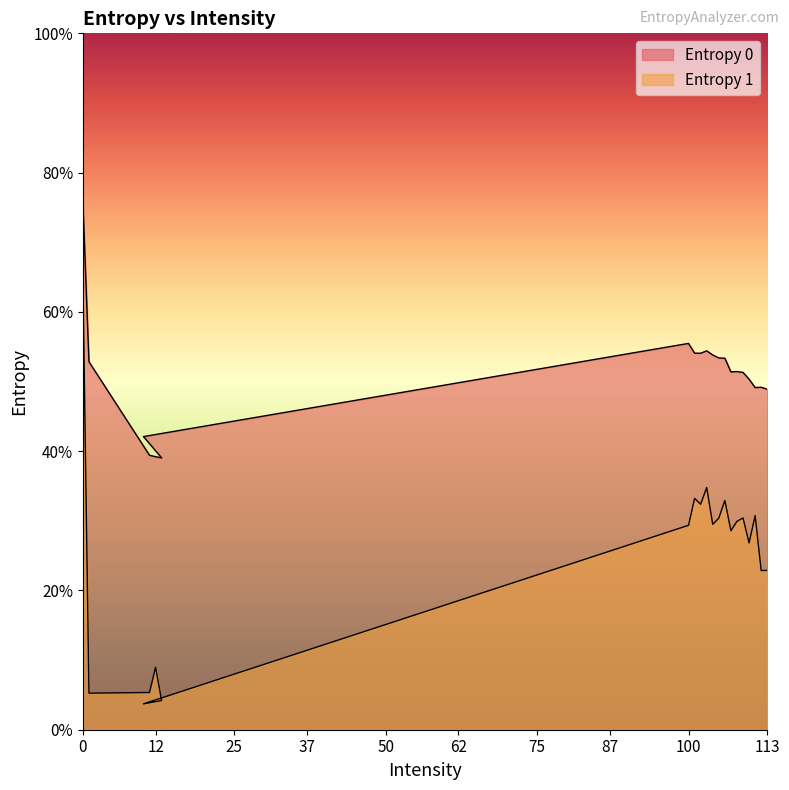

Reading left to right, what are all the values shown in this chart?

Entropy 0: 0=7.6	1=5.3	11=3.9	12=3.9	13=3.9	10=4.2	100=5.5	101=5.4	102=5.4	103=5.4	104=5.4	105=5.3	106=5.3	107=5.1	108=5.1	109=5.1	110=5.0	111=4.9	112=4.9	113=4.9
Entropy 1: 0=6.4	1=0.5	11=0.5	12=0.9	13=0.4	10=0.4	100=2.9	101=3.3	102=3.2	103=3.5	104=2.9	105=3.0	106=3.3	107=2.9	108=3.0	109=3.0	110=2.7	111=3.1	112=2.3	113=2.3